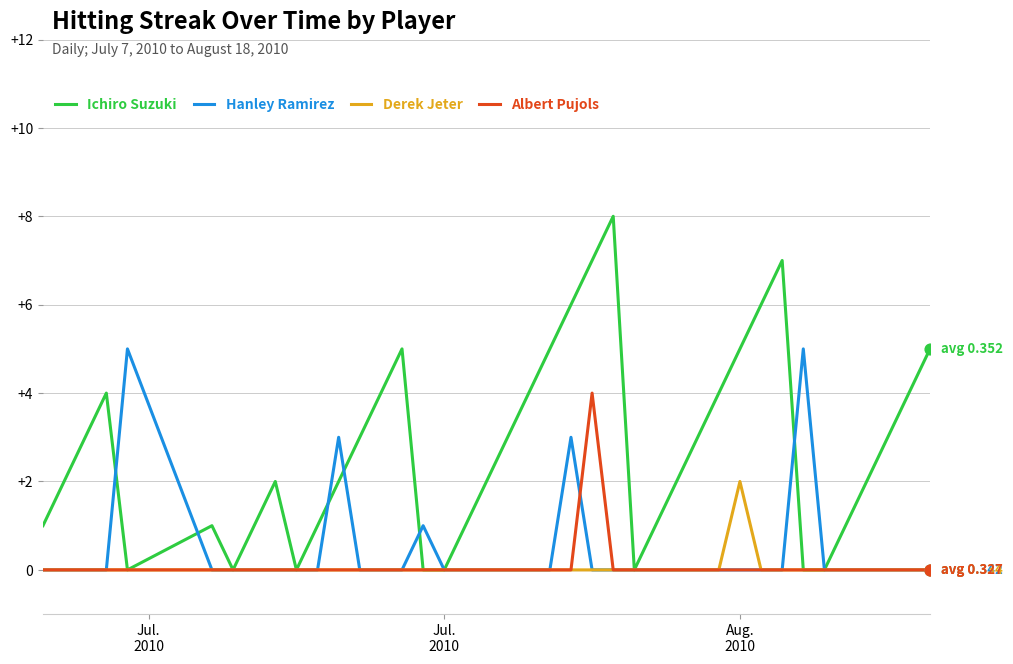

Which series has the largest range (max minus min)?

Ichiro Suzuki